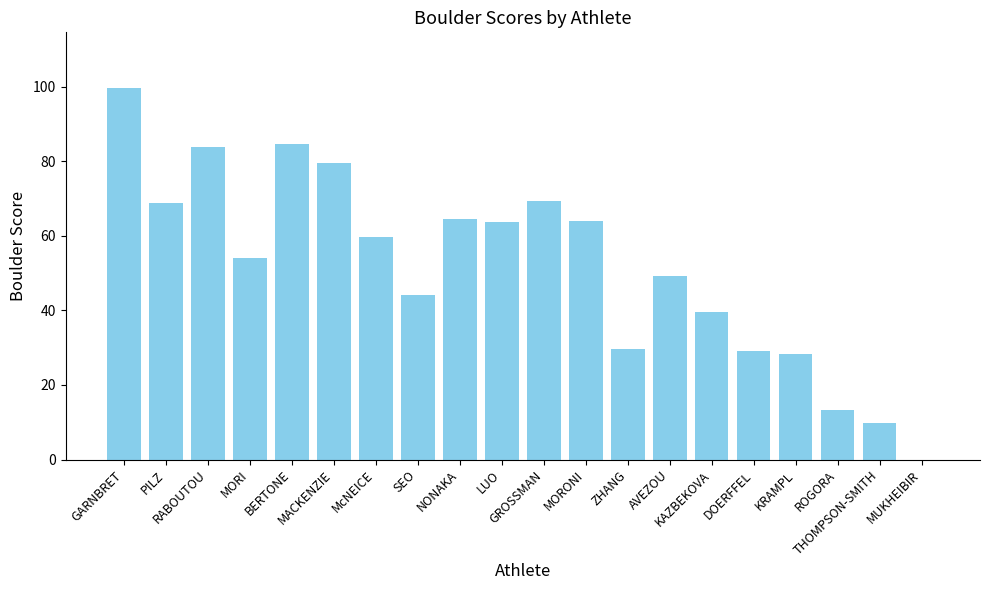

The chart shows a value of 39.5 at KAZBEKOVA. True or false?

True